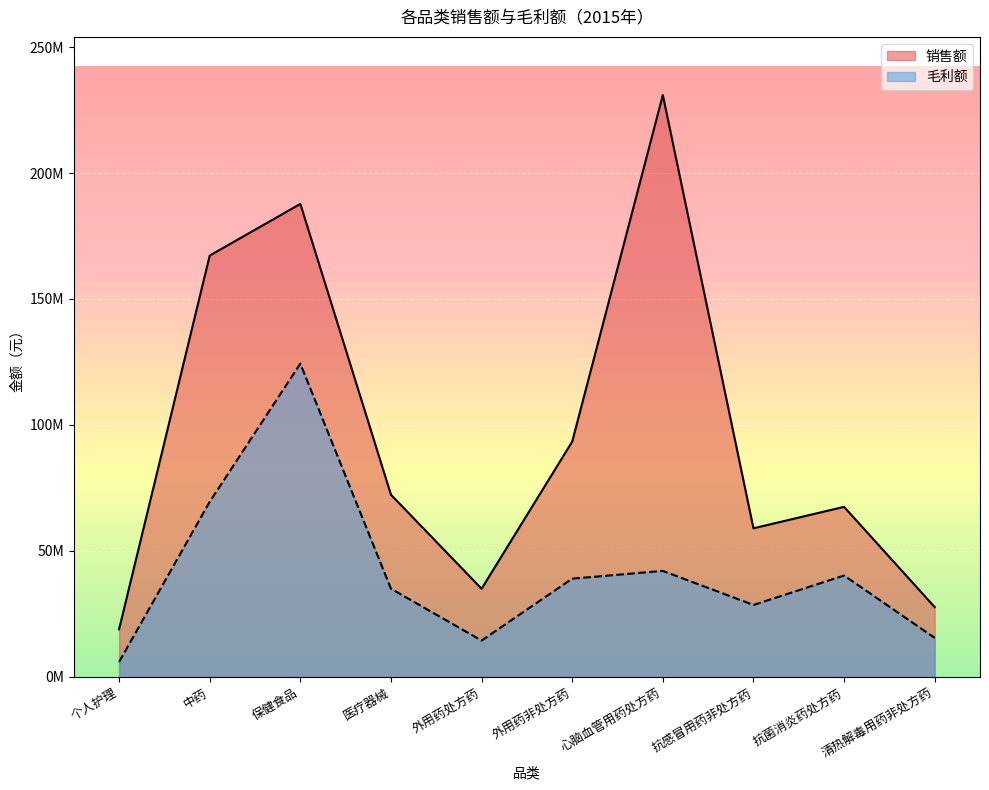

Does the chart display data point markers on the line(s)?

No